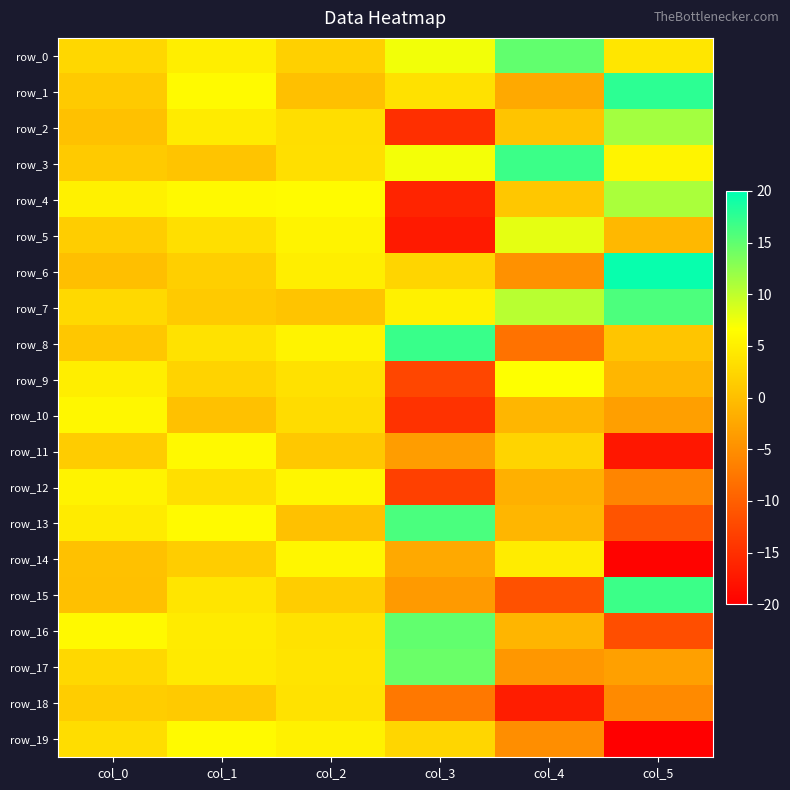

Reading left to right, extract all data points from this chart.

row_0: col_0=2.6	col_1=4.9	col_2=1.7	col_3=7.3	col_4=14.9	col_5=4.1
row_1: col_0=1.2	col_1=6.2	col_2=0.1	col_3=3.6	col_4=-2.3	col_5=17.6
row_2: col_0=0.2	col_1=4.6	col_2=3.2	col_3=-15.0	col_4=0.6	col_5=11.5
row_3: col_0=1.2	col_1=0.5	col_2=3.4	col_3=7.2	col_4=16.9	col_5=5.5
row_4: col_0=5.3	col_1=6.1	col_2=6.3	col_3=-16.1	col_4=0.9	col_5=11.1
row_5: col_0=1.5	col_1=3.4	col_2=5.5	col_3=-17.1	col_4=8.0	col_5=-0.7
row_6: col_0=0.1	col_1=1.7	col_2=5.0	col_3=2.3	col_4=-4.8	col_5=19.6
row_7: col_0=2.8	col_1=1.2	col_2=0.6	col_3=5.3	col_4=10.4	col_5=16.0
row_8: col_0=0.8	col_1=3.7	col_2=5.4	col_3=17.0	col_4=-8.0	col_5=0.7
row_9: col_0=4.9	col_1=2.2	col_2=3.6	col_3=-12.6	col_4=6.7	col_5=-0.9
row_10: col_0=5.8	col_1=0.3	col_2=3.1	col_3=-14.7	col_4=-0.9	col_5=-3.3
row_11: col_0=1.3	col_1=6.1	col_2=1.0	col_3=-3.4	col_4=2.2	col_5=-17.6
row_12: col_0=5.4	col_1=3.4	col_2=5.8	col_3=-13.2	col_4=-1.6	col_5=-6.1
row_13: col_0=4.6	col_1=6.1	col_2=0.3	col_3=16.1	col_4=-0.9	col_5=-11.1
row_14: col_0=0.2	col_1=1.5	col_2=5.7	col_3=-2.3	col_4=4.7	col_5=-19.5
row_15: col_0=0.1	col_1=4.0	col_2=1.5	col_3=-3.9	col_4=-11.4	col_5=16.8
row_16: col_0=6.0	col_1=4.6	col_2=3.7	col_3=14.9	col_4=-0.9	col_5=-11.7
row_17: col_0=2.6	col_1=4.5	col_2=3.8	col_3=14.4	col_4=-4.1	col_5=-3.2
row_18: col_0=1.5	col_1=1.2	col_2=3.6	col_3=-7.3	col_4=-16.9	col_5=-5.5
row_19: col_0=3.2	col_1=6.1	col_2=5.3	col_3=2.4	col_4=-5.1	col_5=-20.0